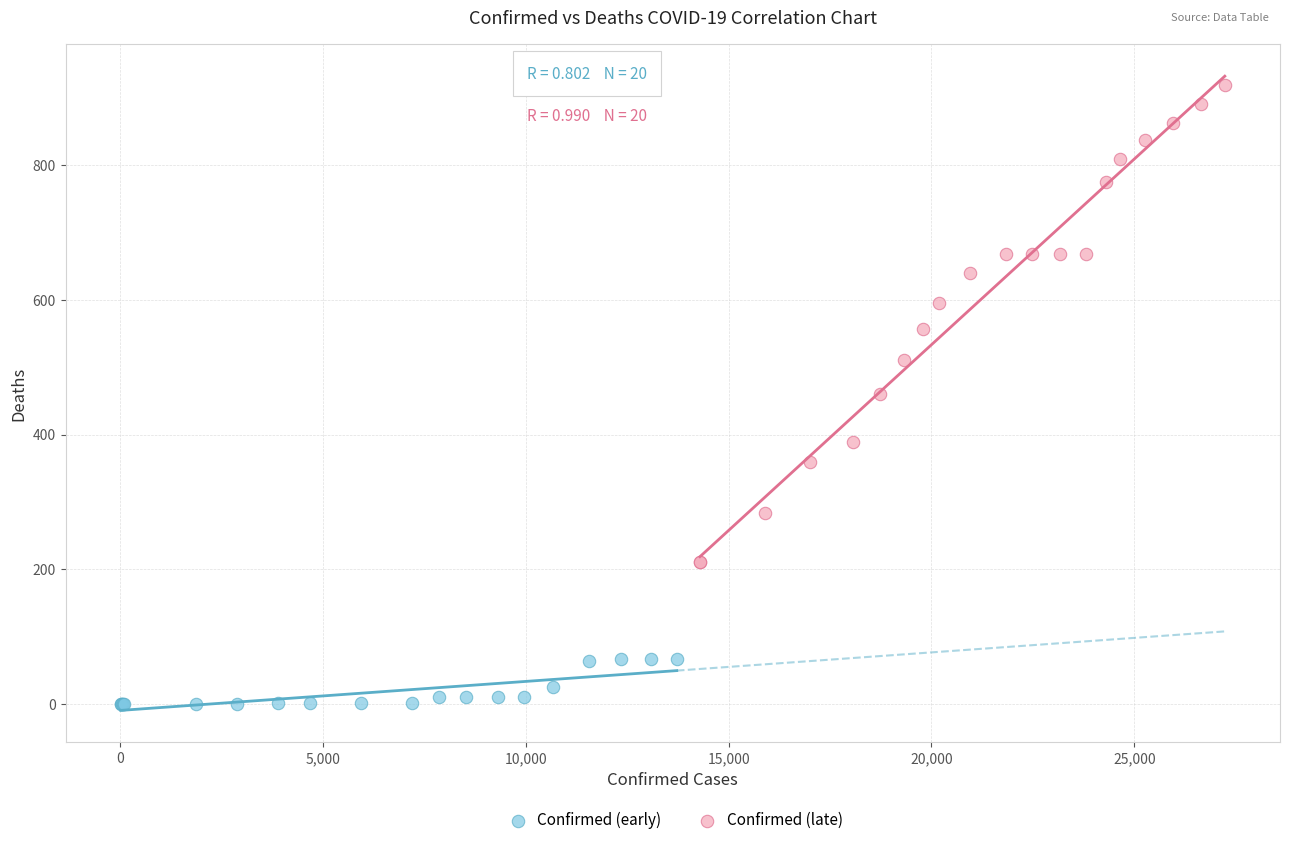

Which series has the largest Y range (max minus min)?

Confirmed (late)